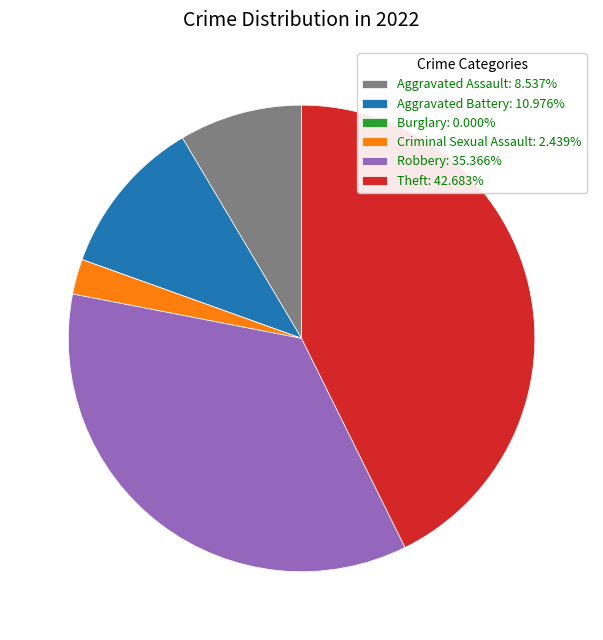

Approximately how many times larger is the value at Theft: 42.683% compared to Aggravated Battery: 10.976%?

3.9